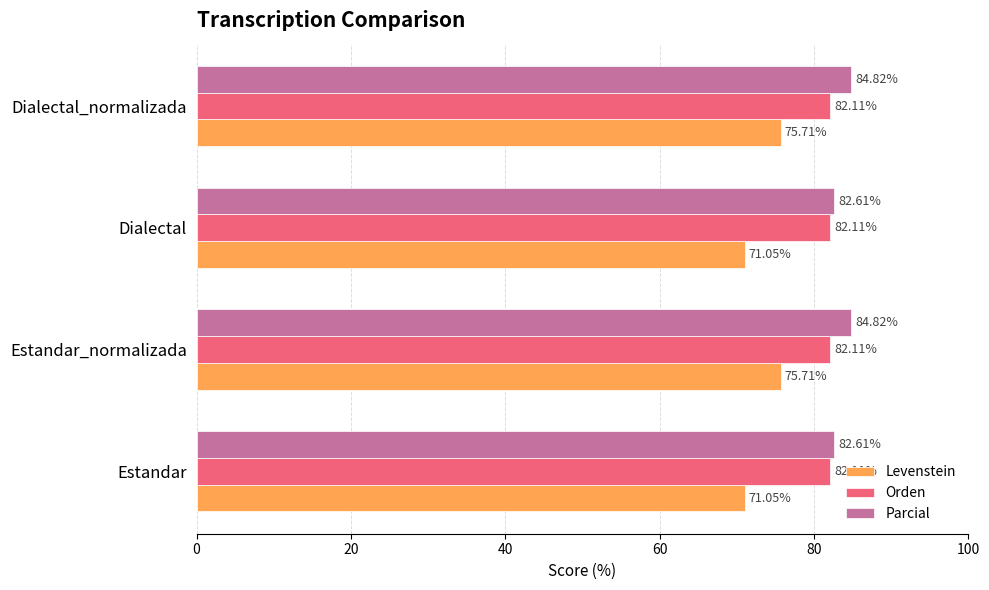

Between Dialectal and Dialectal_normalizada, which series saw the biggest shift?

Levenstein